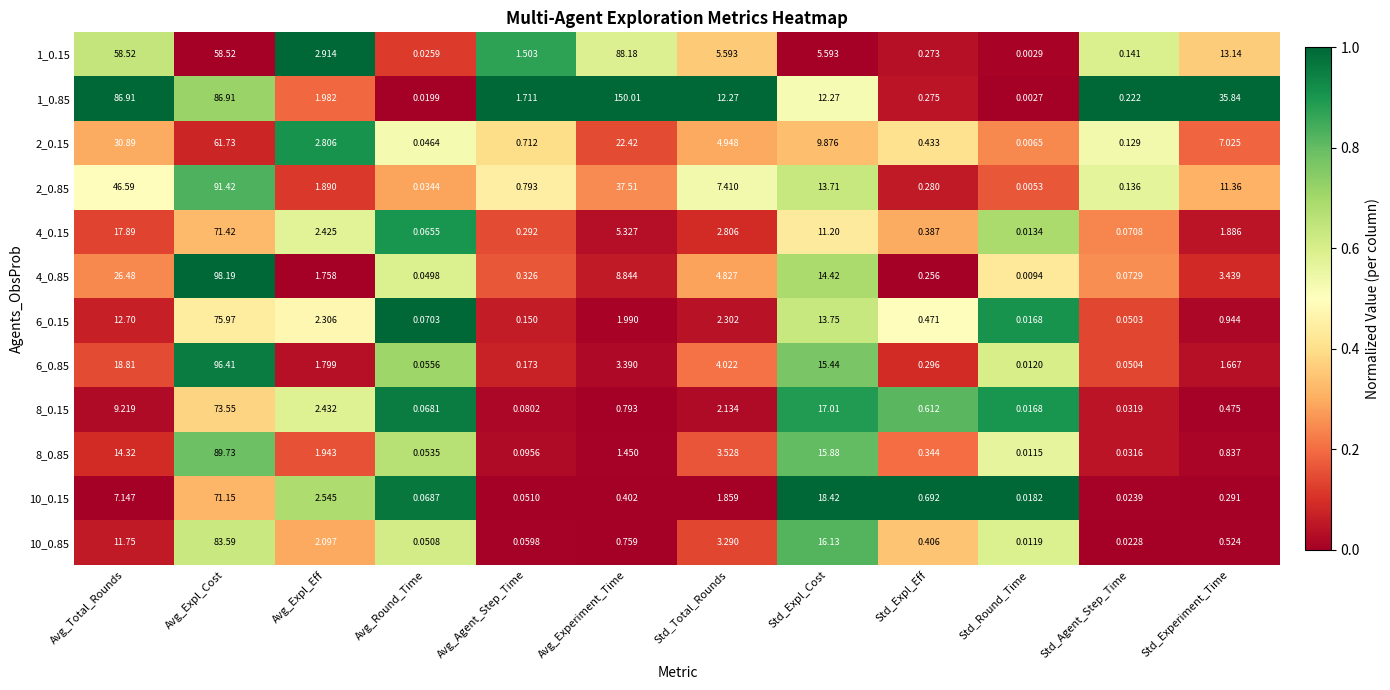

At which category is the sum across all series the highest?

Avg_Expl_Cost